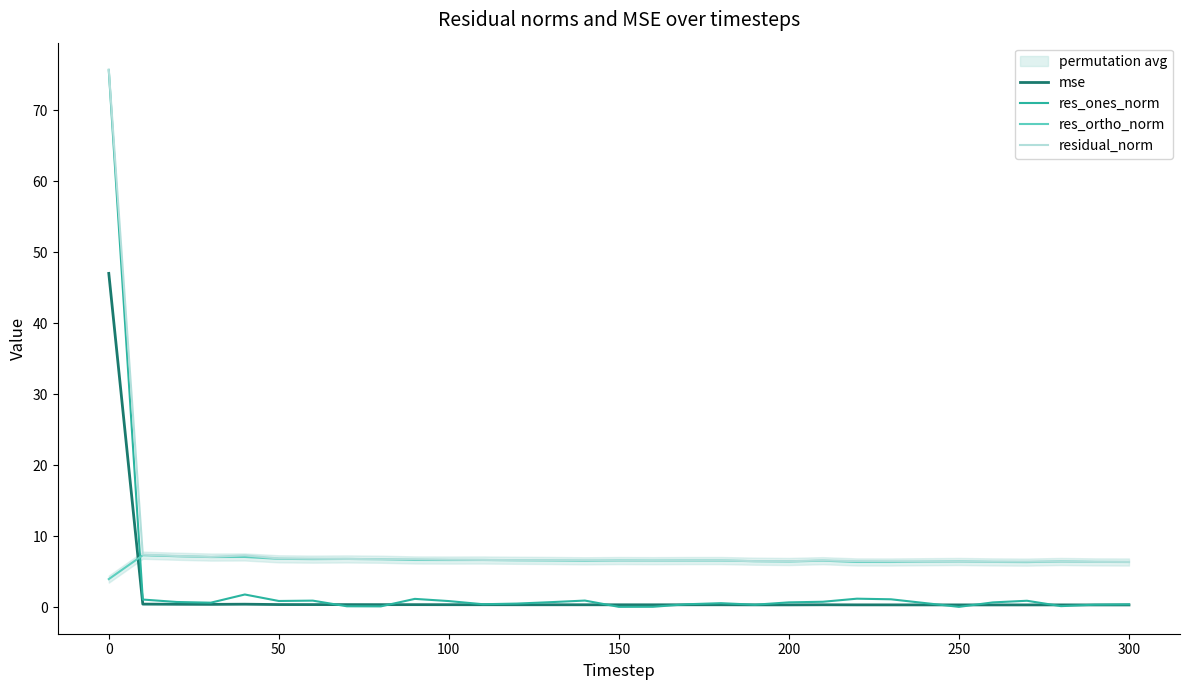

What is the value of the res_ortho_norm point at the 8th from the left?

6.8